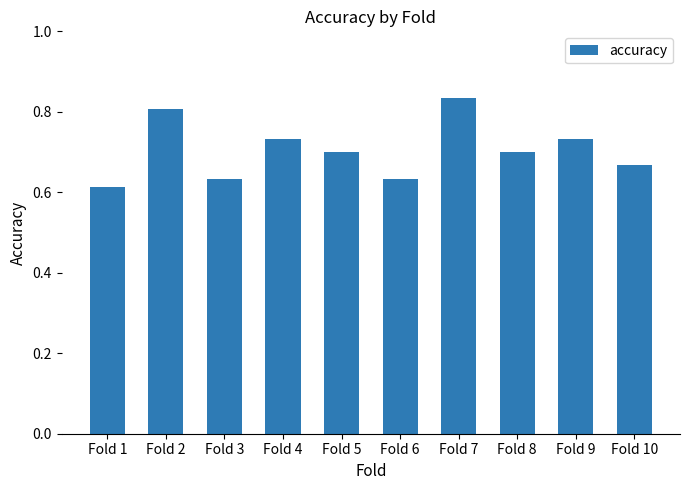

Does the chart contain any negative values?

No